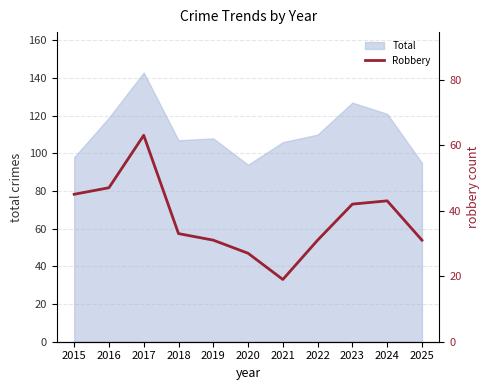

What is the smallest value displayed?

19